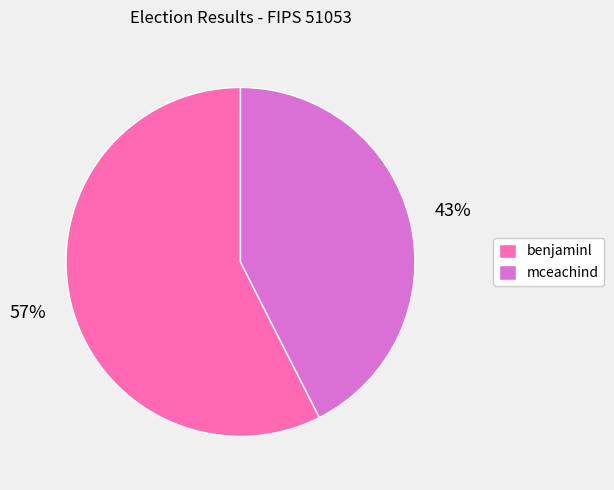

Between benjaminl and mceachind, which is larger?

benjaminl